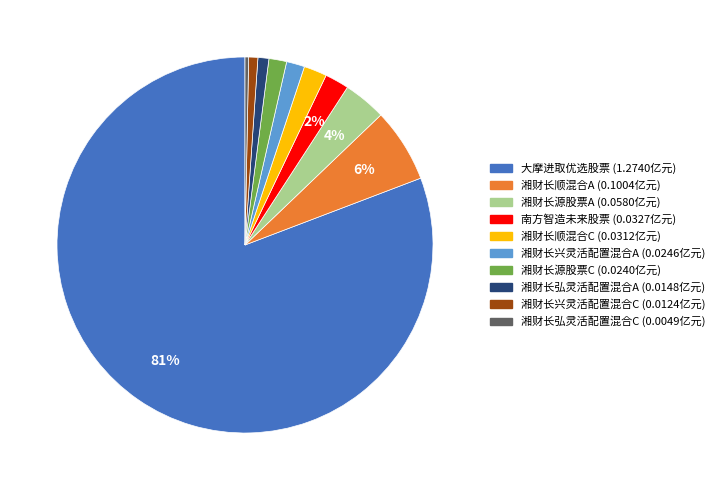

How many slices are in this pie chart?

10